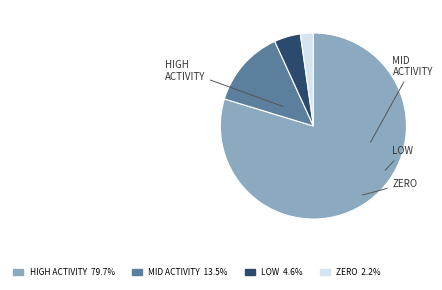

Is there a majority slice in this chart?

Yes